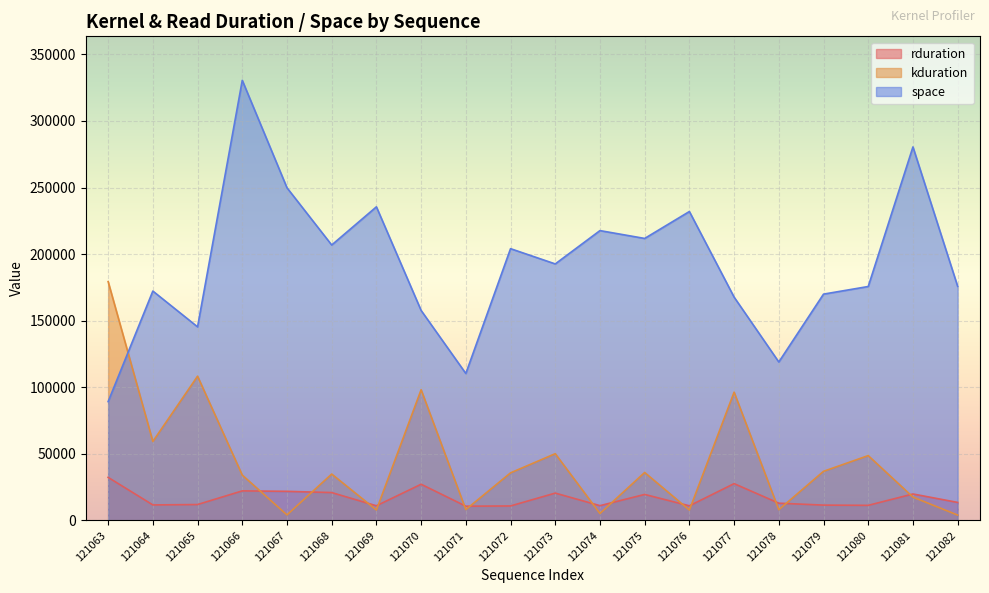

Which series has the largest range (max minus min)?

space